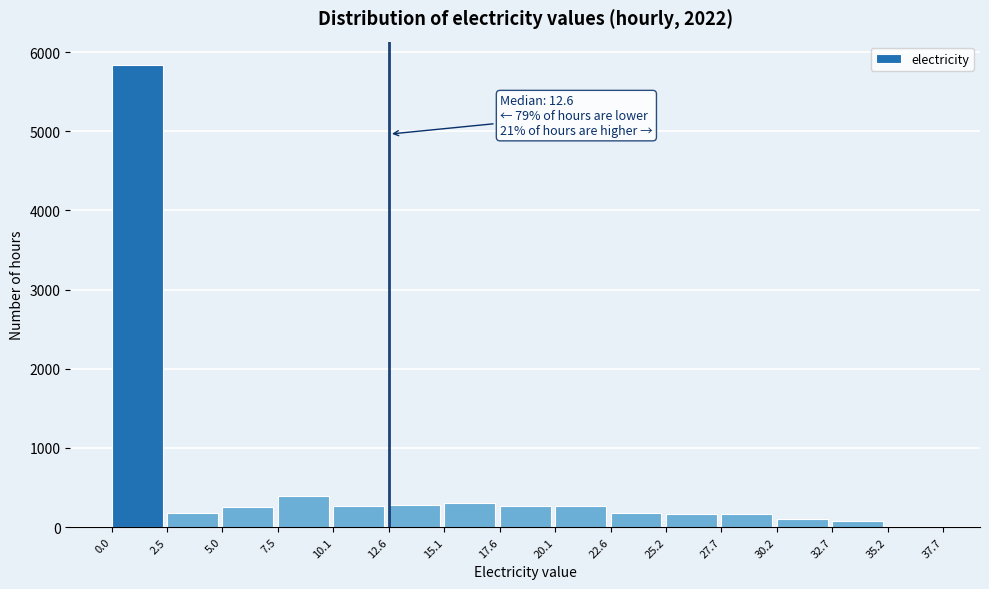

Over which range of the x-axis is the bar tallest?

0.0 to 2.5